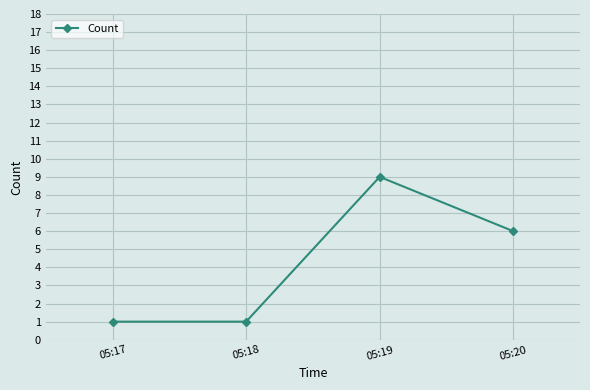

What is the change in value from 05:17 to 05:19?

+8